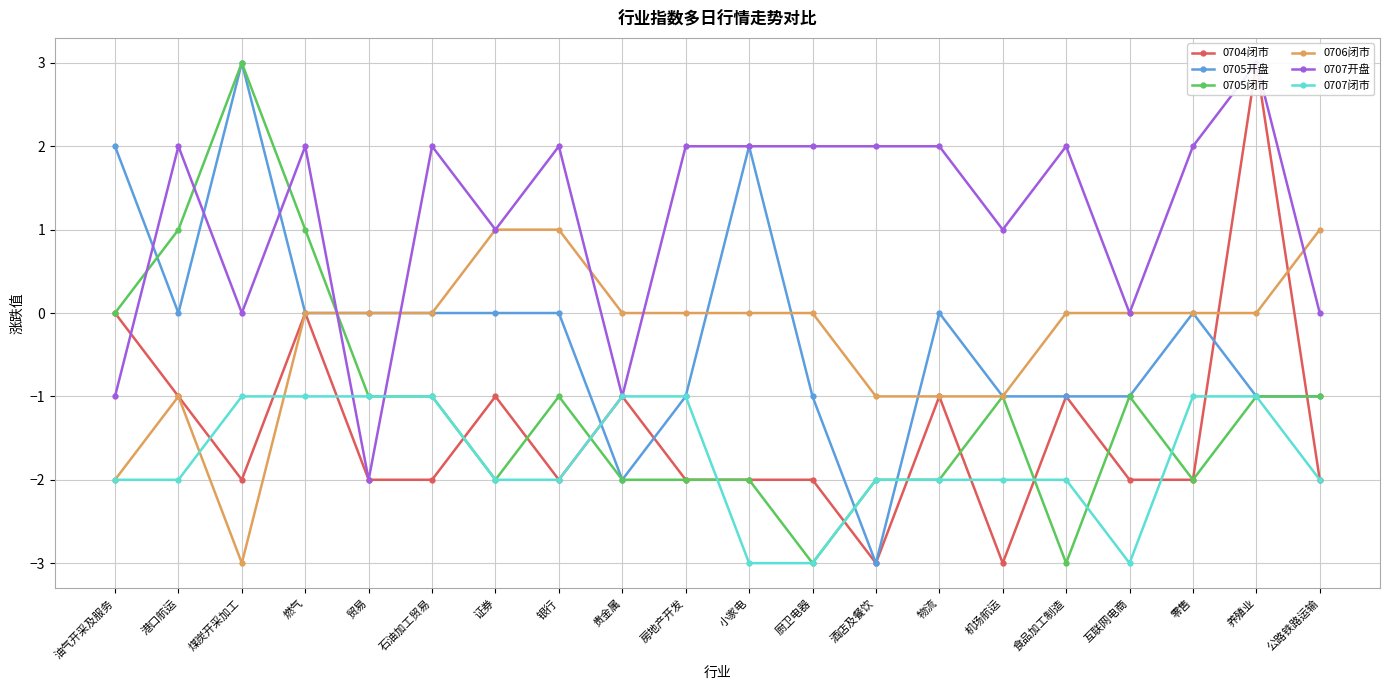

What is the difference between the 0706闭市 values at 贵金属 and 酒店及餐饮?

1